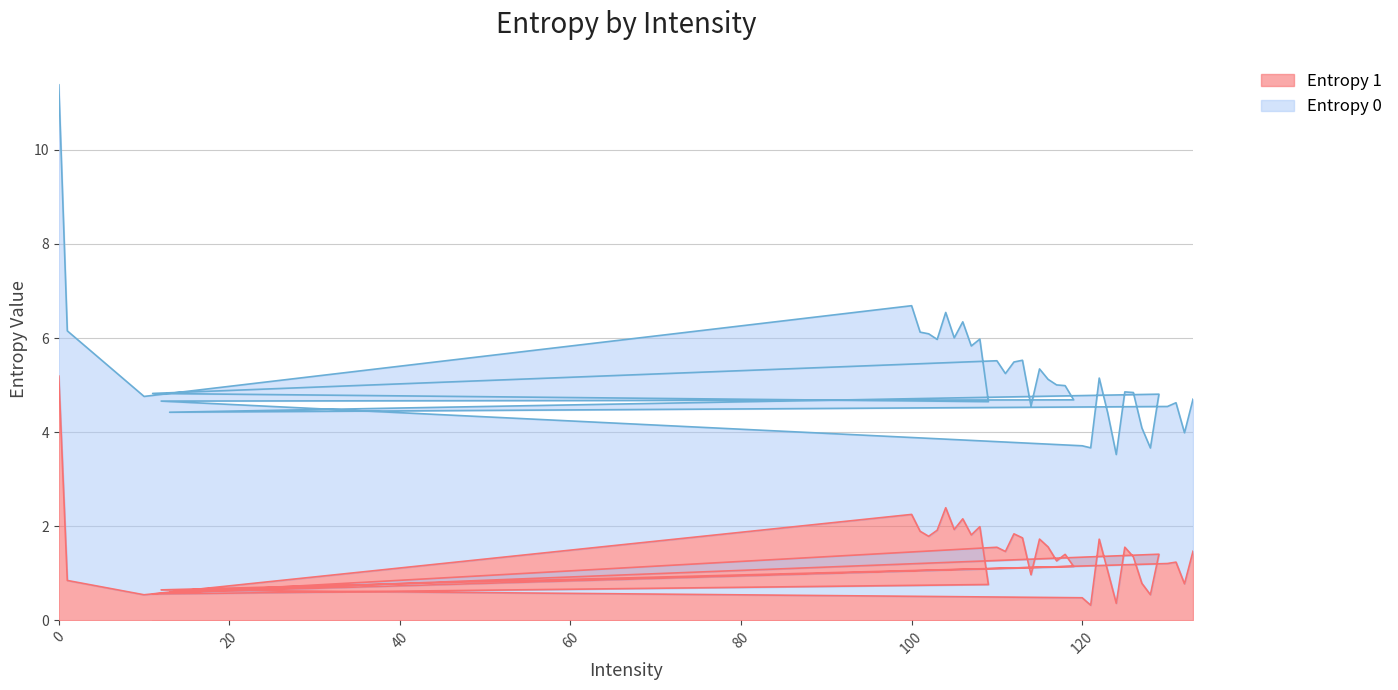

What is the difference between the second highest and minimum values?

2.1